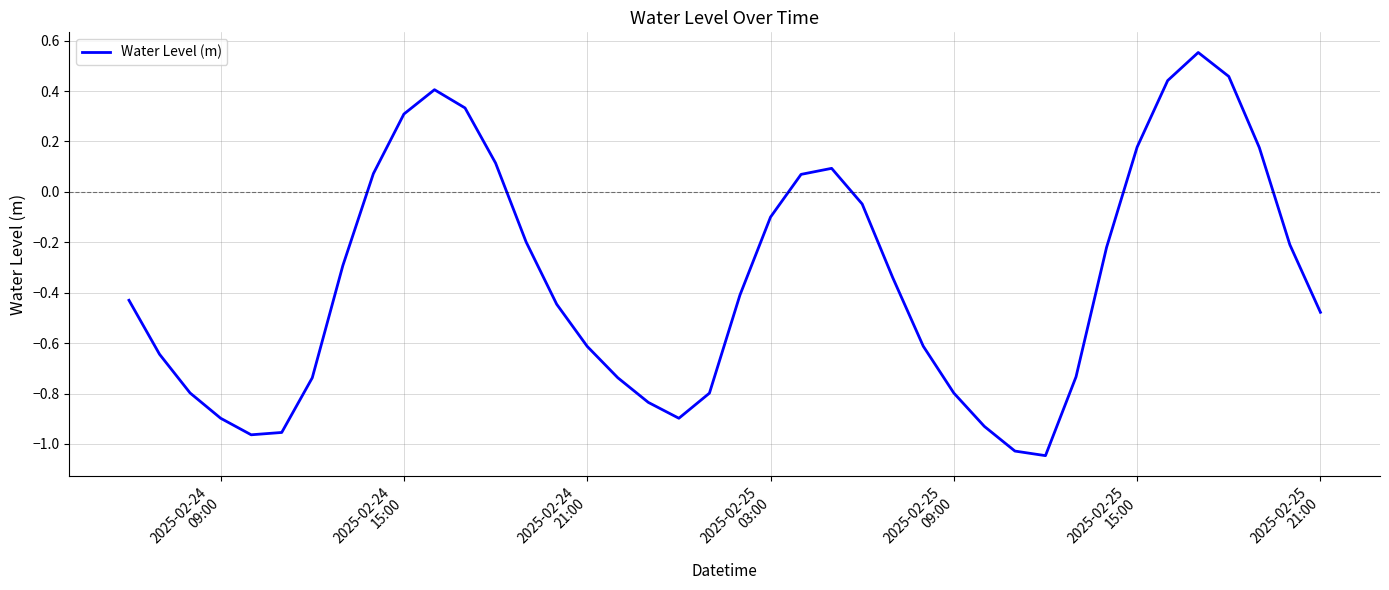

What is the difference between the maximum and minimum values?

1.6